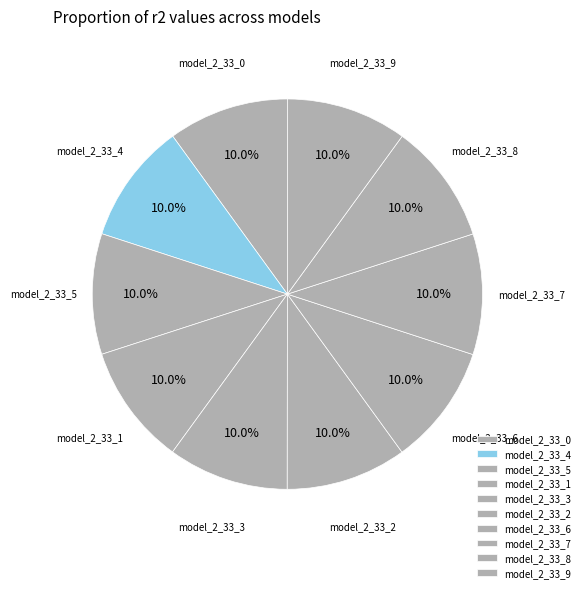

Is there any slice that represents more than half of the pie?

No